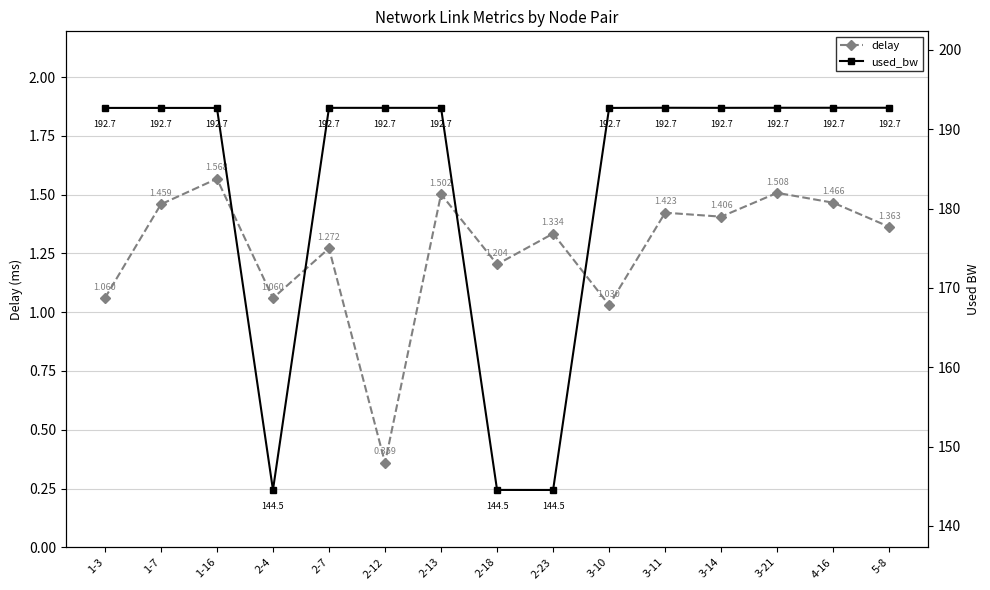

What is the value of the used_bw point at the 5th from the left?

192.7